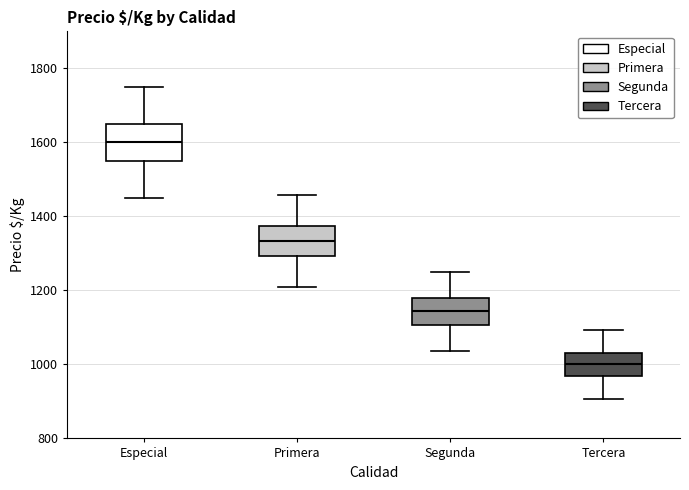

Which box has the highest median line?

Especial